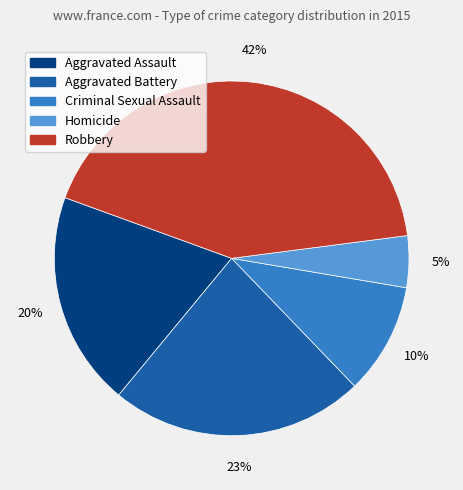

Is it true that Aggravated Battery is 38% of the pie?

False